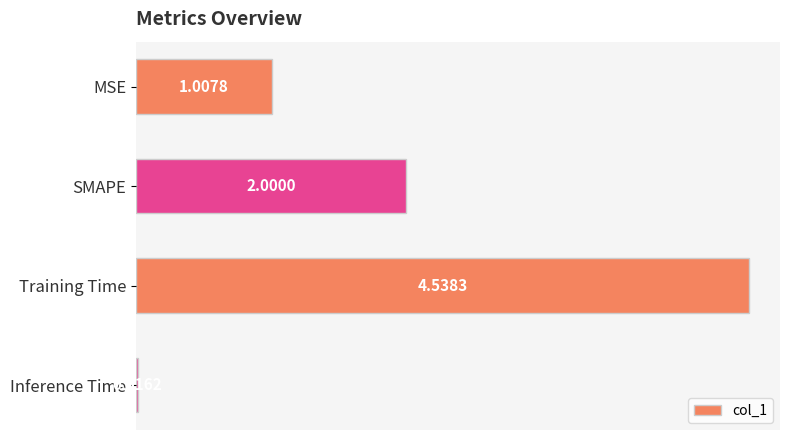

Which category has the highest value across all series?

Training Time